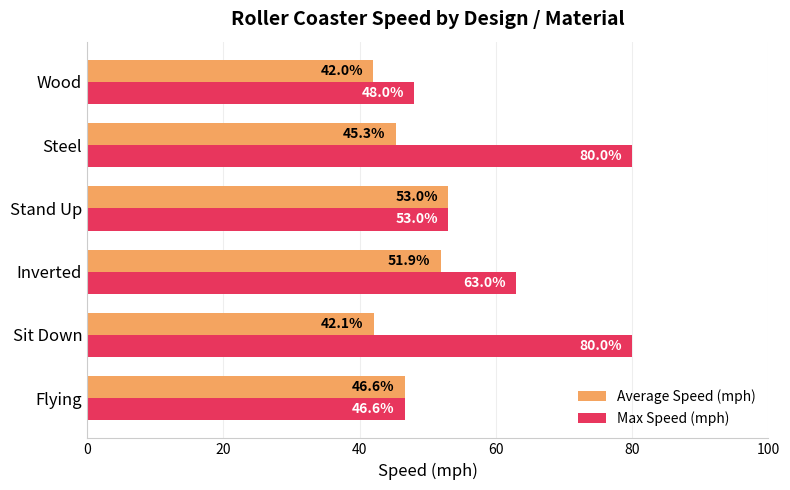

At which category is the sum across all series the highest?

Steel